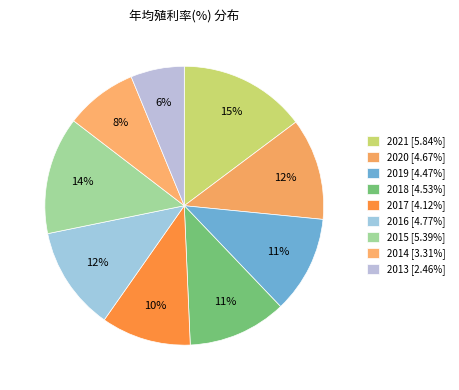

What is the largest slice in the pie chart?

2021